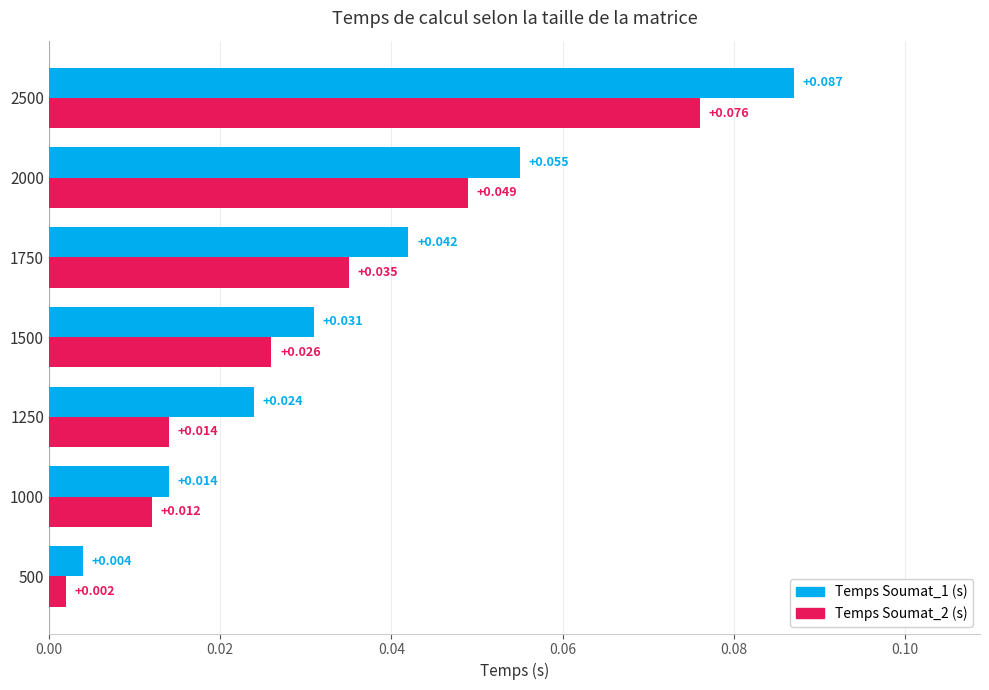

Is the value of Temps Soumat_2 (s) at 2500 greater than the value of Temps Soumat_1 (s) at 2500?

No